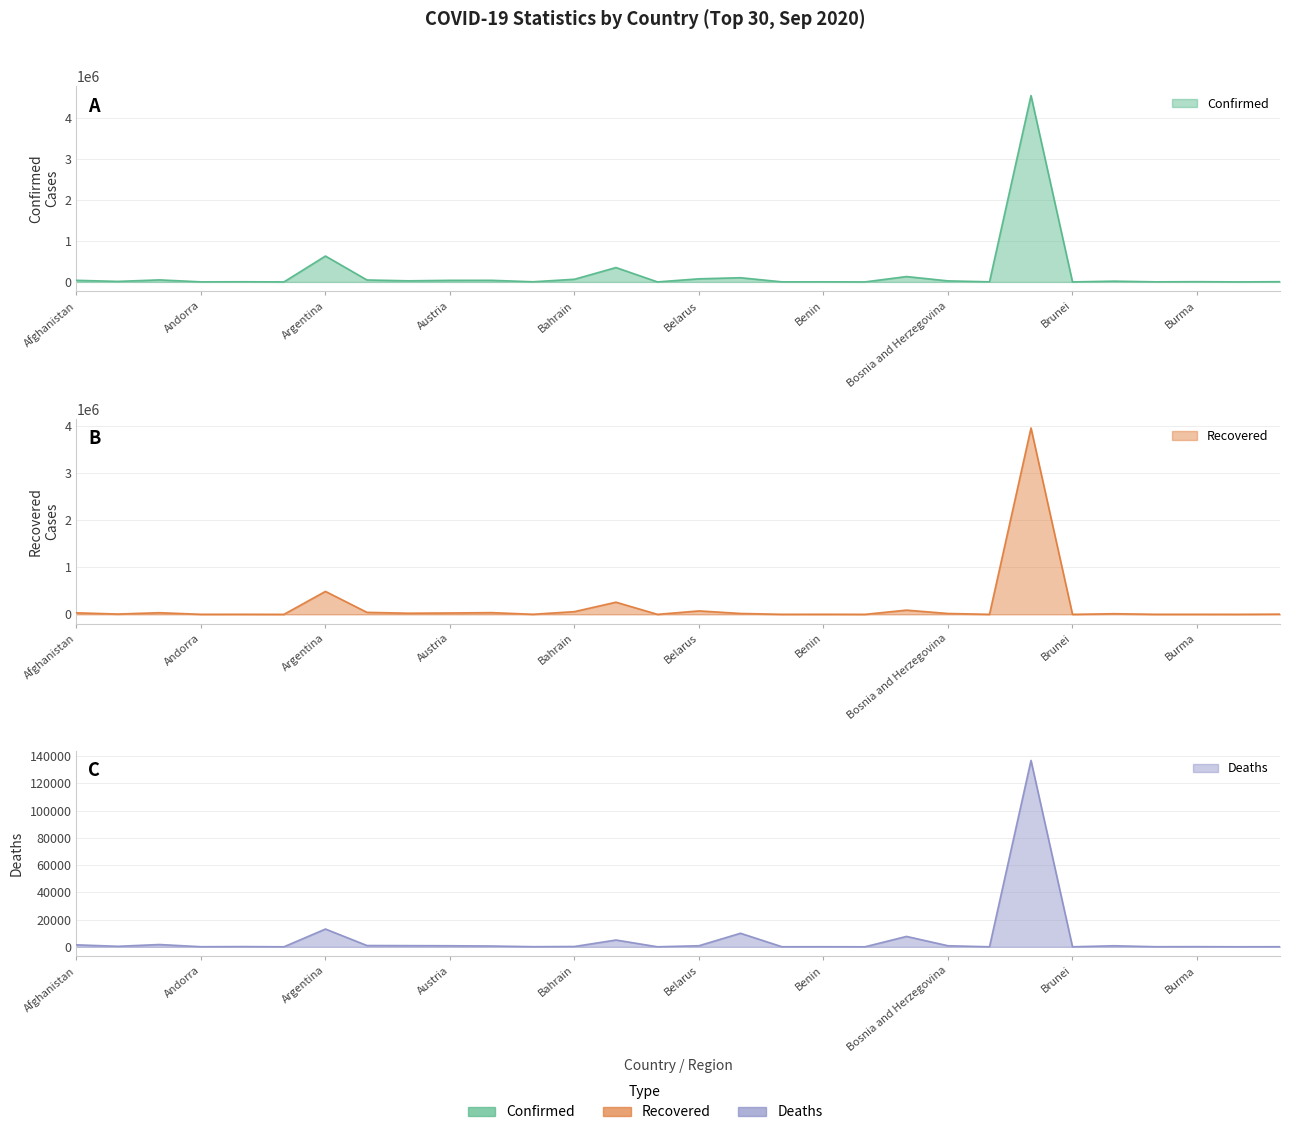

At which category does Confirmed reach its first local peak?

Algeria